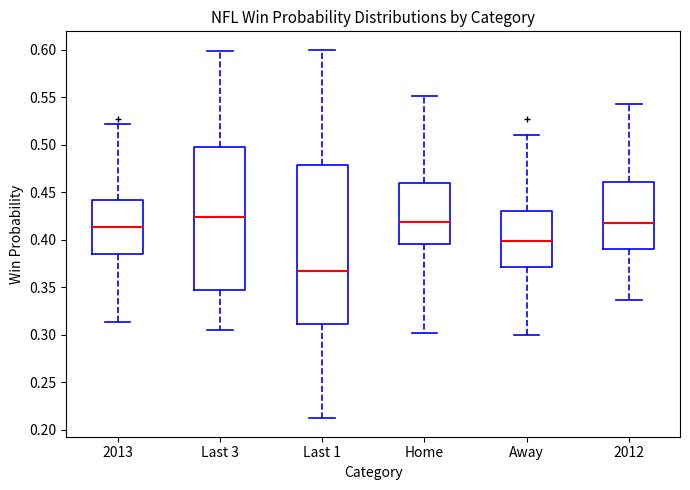

Comparing the boxes themselves (not the whiskers), which one is the tallest?

Last 1